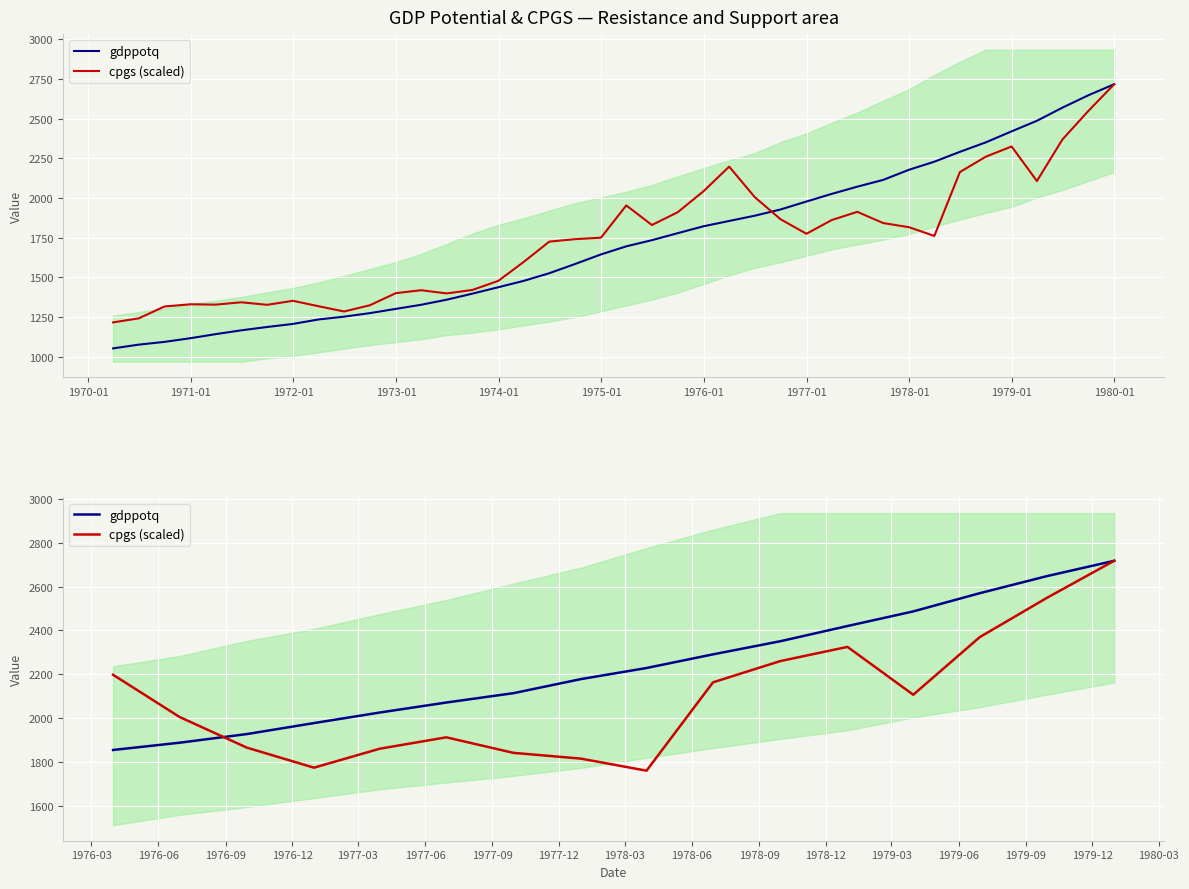

How many times do gdppotq and cpgs (scaled) cross each other?

1